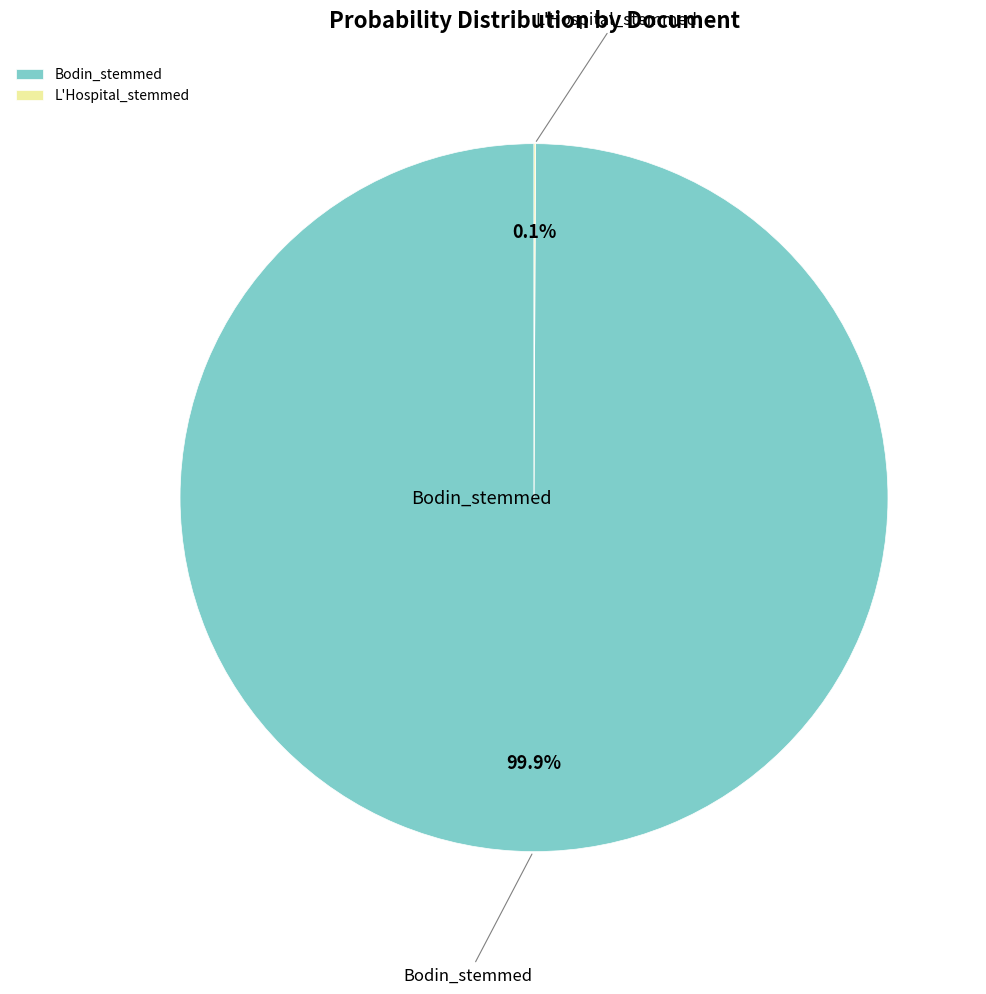

Which category has the biggest portion of the pie?

Bodin_stemmed